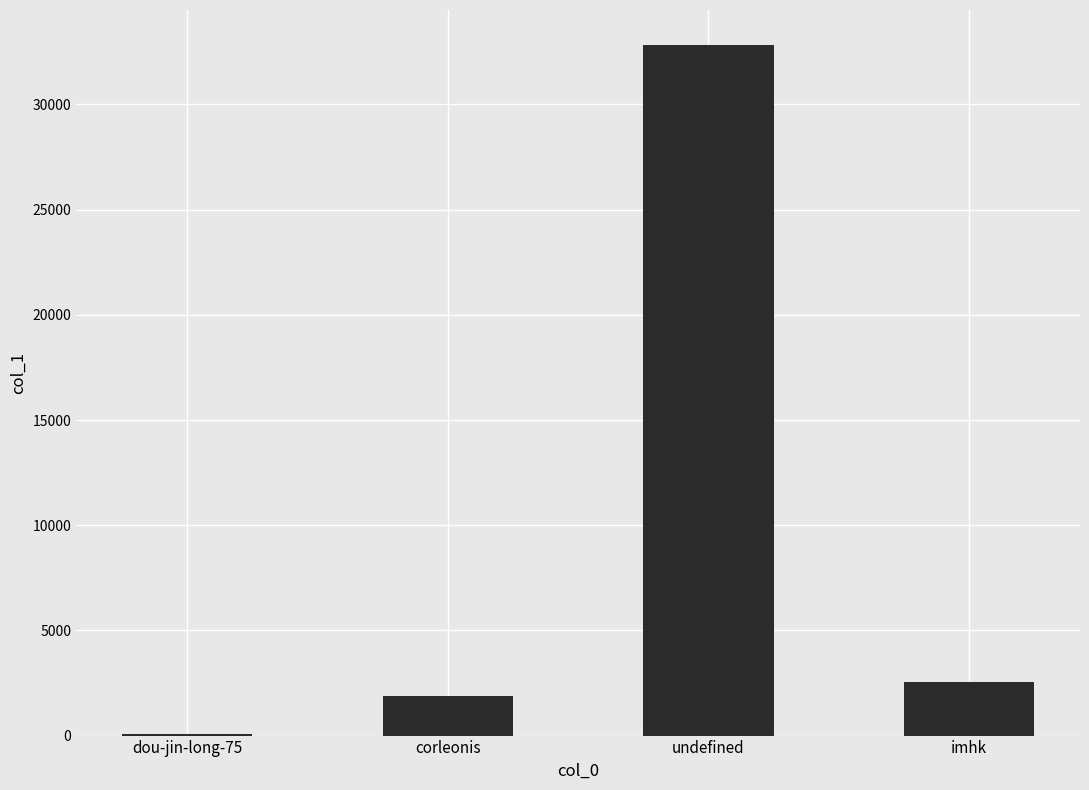

Which has a higher value, undefined or imhk?

undefined